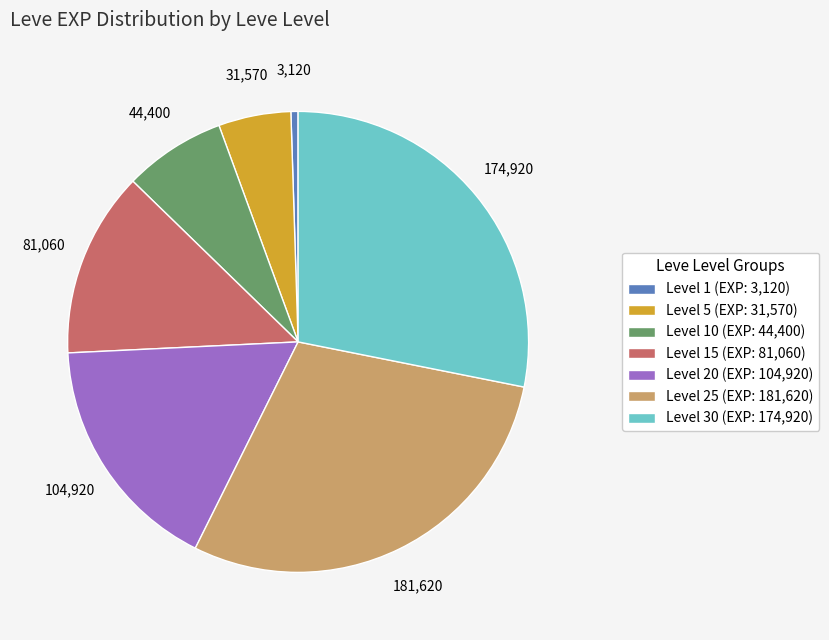

Which has a higher value, Level 10 (EXP: 44,400) or Level 15 (EXP: 81,060)?

Level 15 (EXP: 81,060)